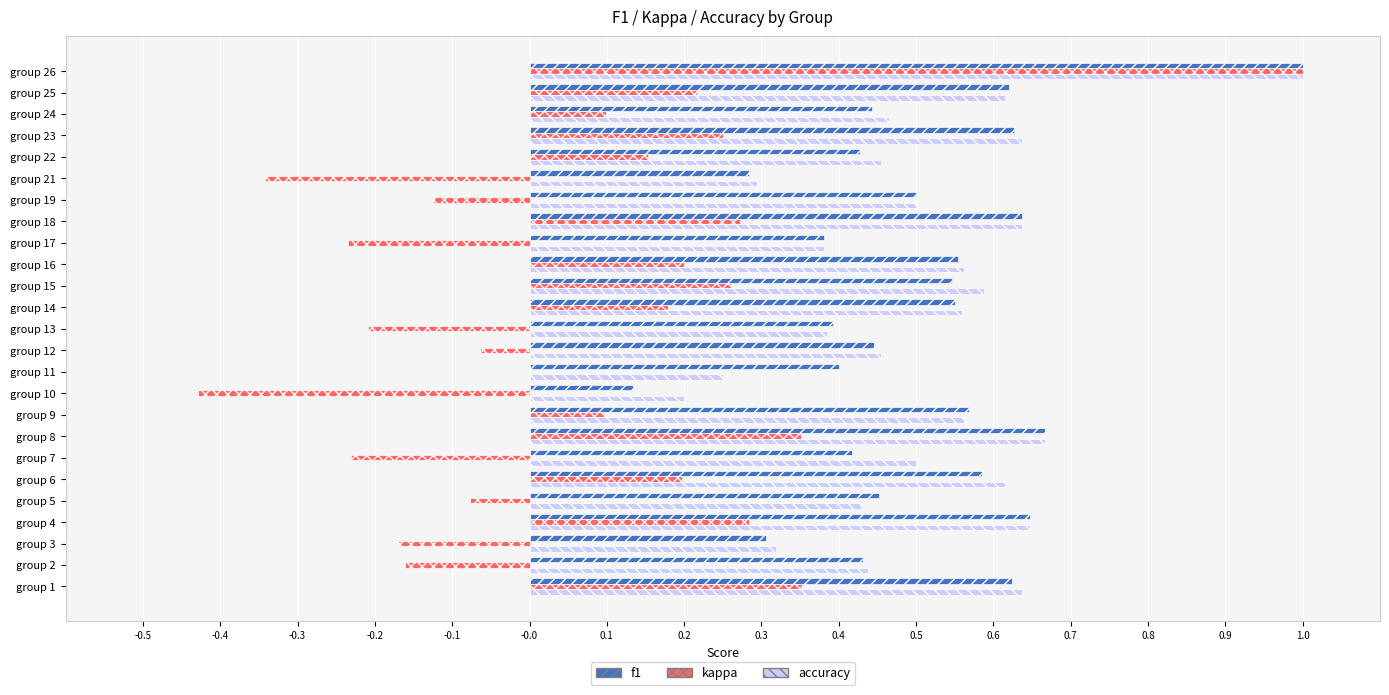

At which category is the sum across all series the highest?

group 26